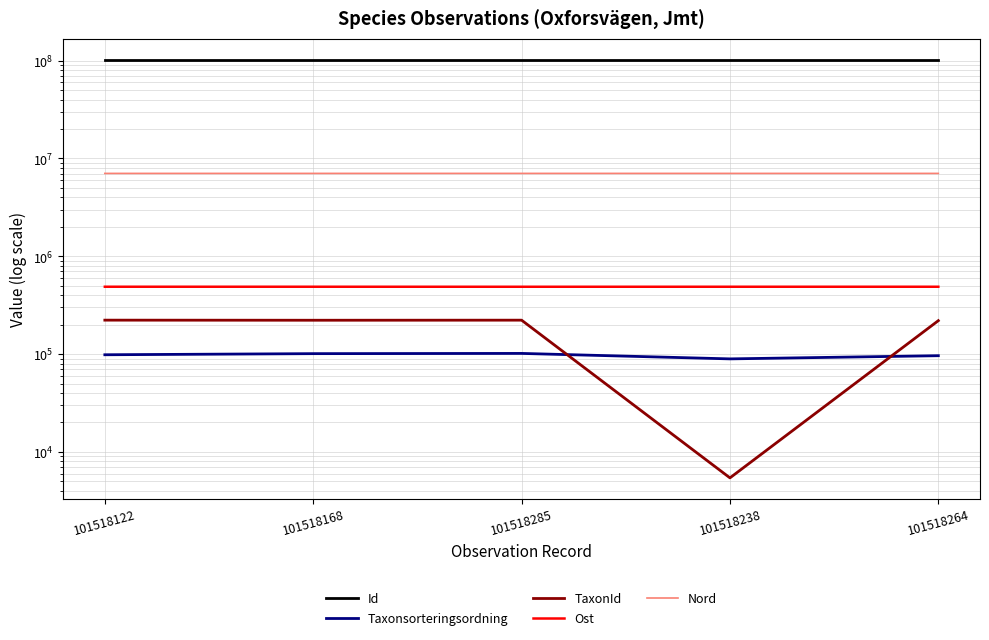

How many data points in Id are above 101518238?

2